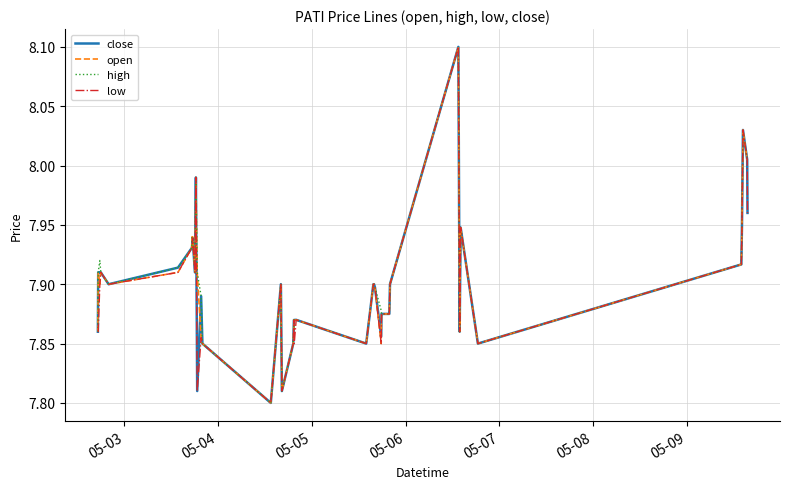

What are all the series names shown in the legend?

close, open, high, low